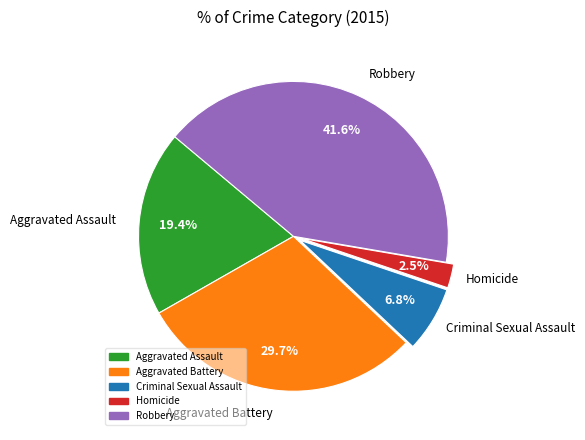

Does any single category account for the majority?

No